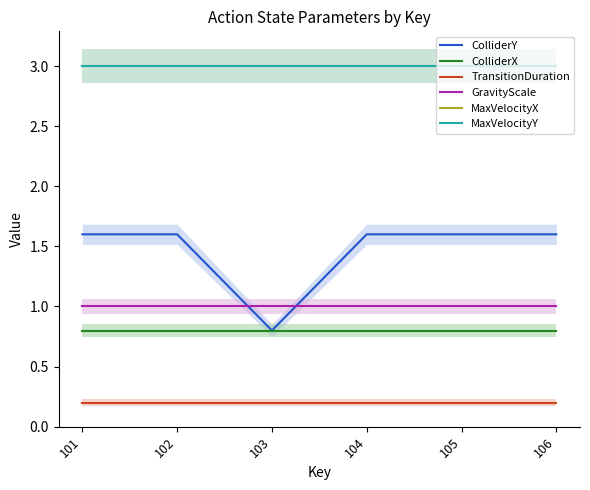

At which label is MaxVelocityY closest to 3?

101